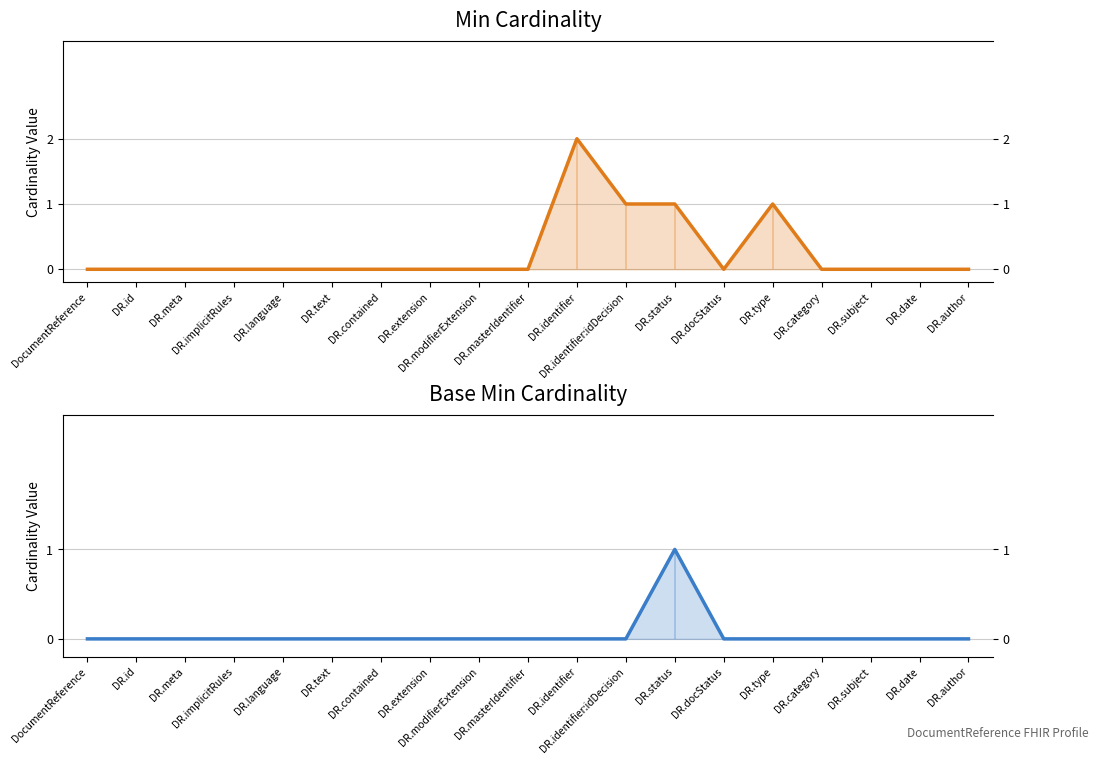

What is the label of the 4th point from the right?

DR.category